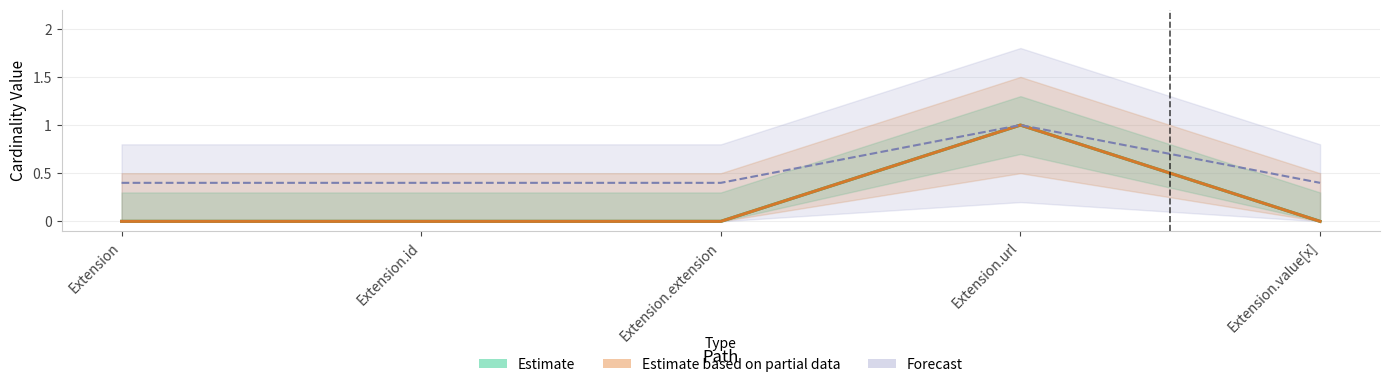

At which label does Base Min reach its minimum?

Extension